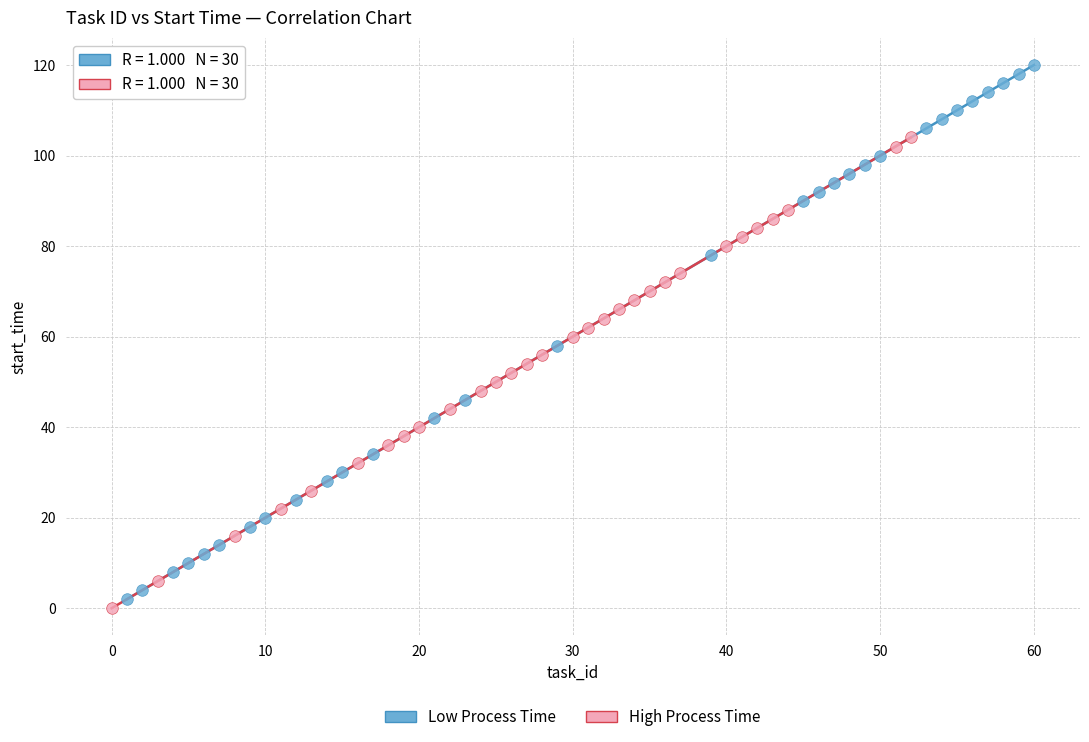

Which series contains the lowest Y value?

High Process Time